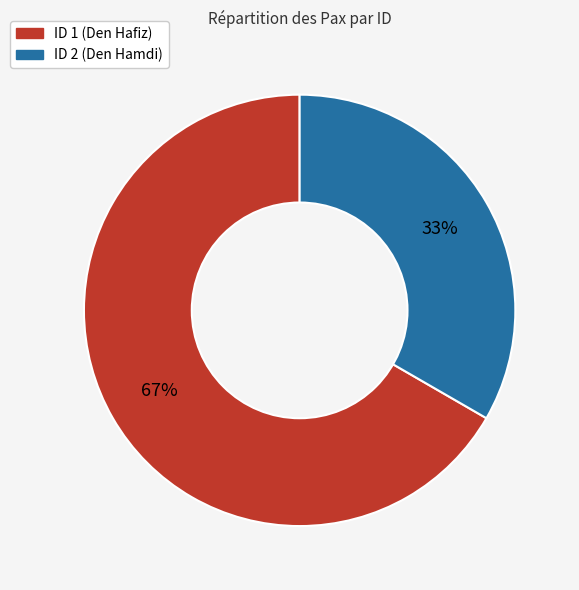

What is the majority slice?

ID 1 (Den Hafiz)